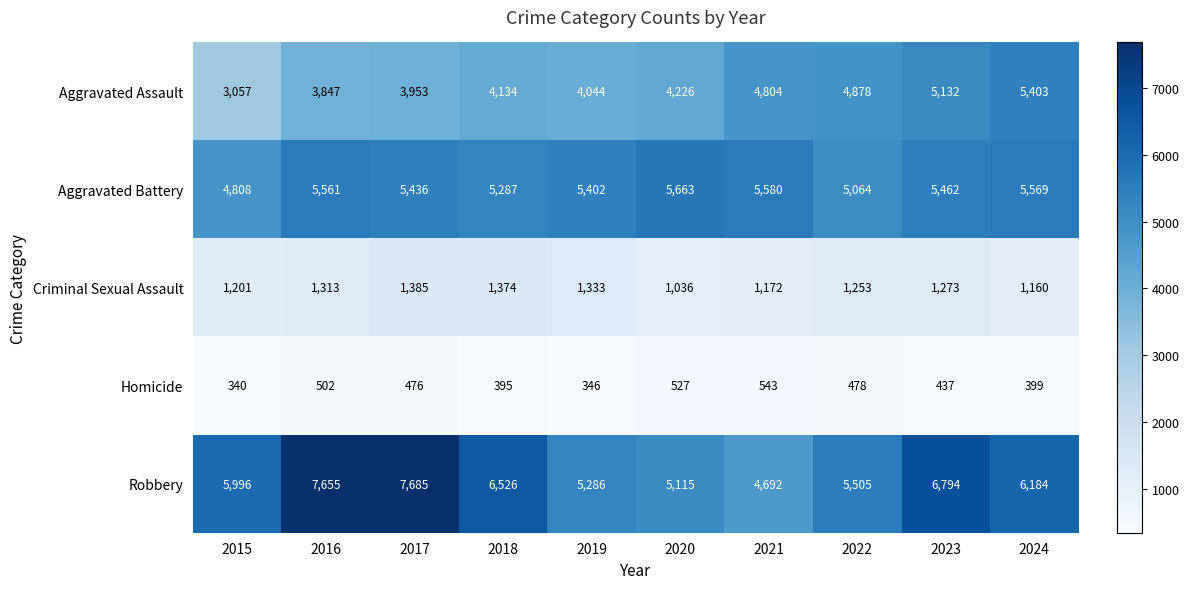

Which series has the largest total across all categories?

Robbery